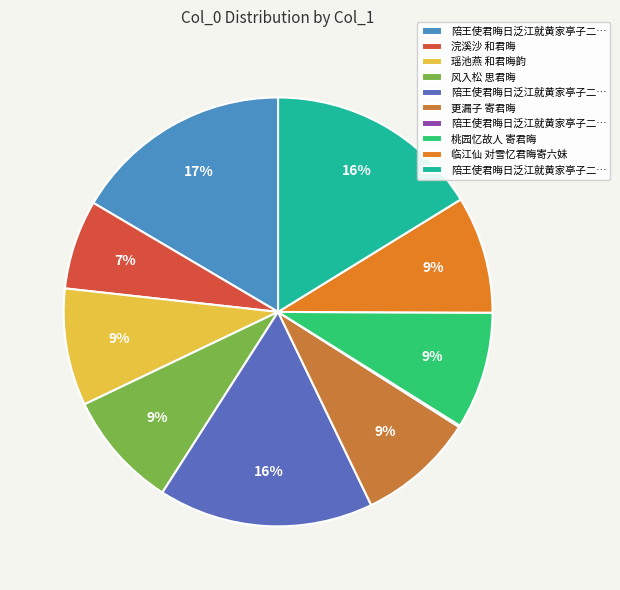

To the nearest percent, what is the average slice percentage?

10%